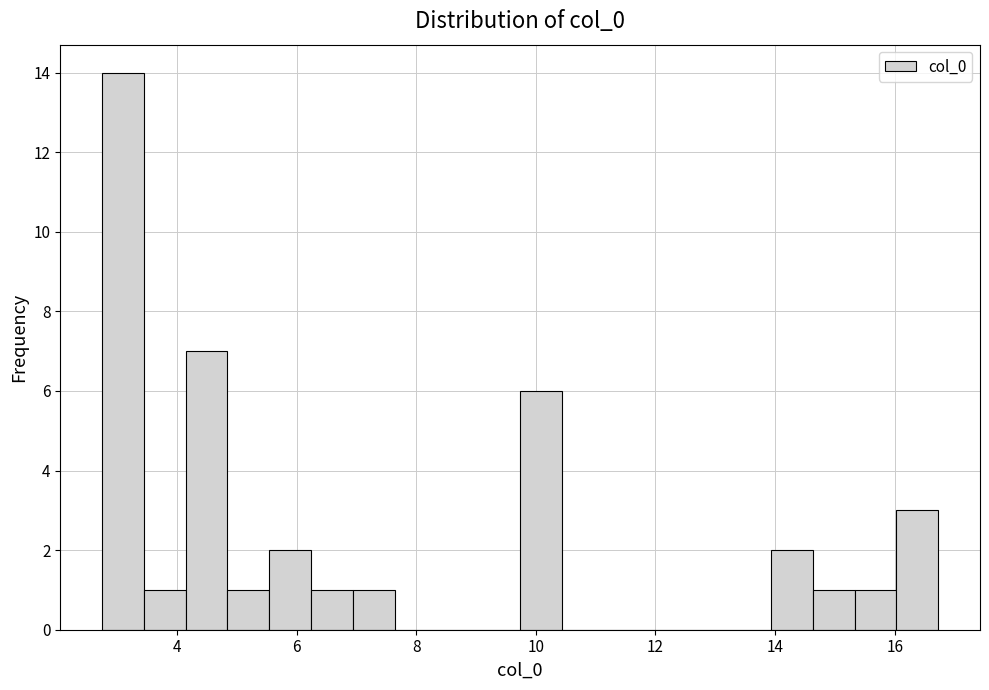

Read against the x-axis, roughly where is the centre of the tallest bar?

3.0